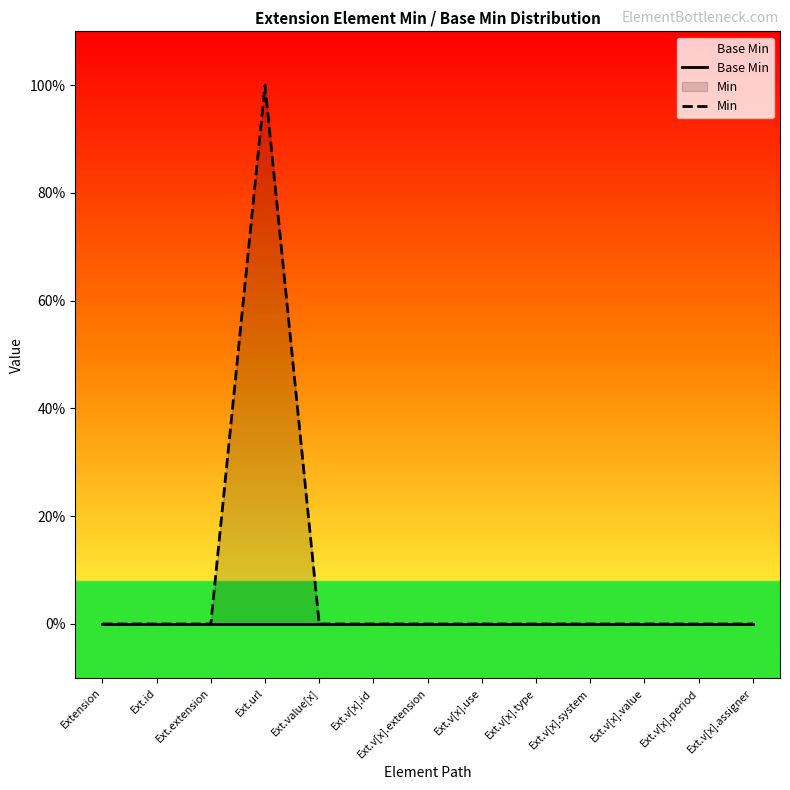

What is the label of the 9th point from the right?

Ext.value[x]